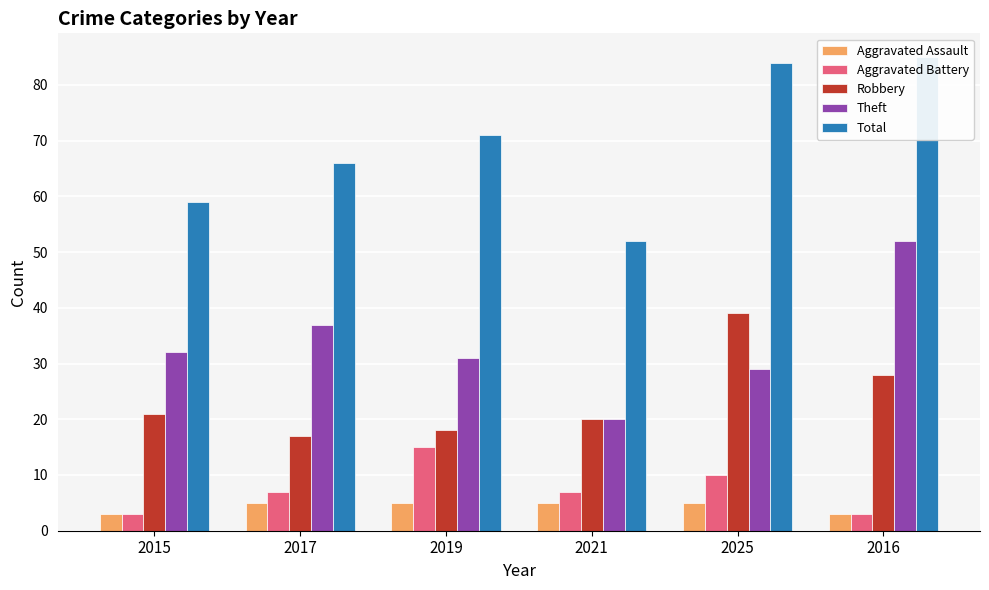

Reading left to right, transcribe all the data shown in this chart.

Aggravated Assault: 3	5	5	5	5	3
Aggravated Battery: 3	7	15	7	10	3
Robbery: 21	17	18	20	39	28
Theft: 32	37	31	20	29	52
Total: 59	66	71	52	84	85